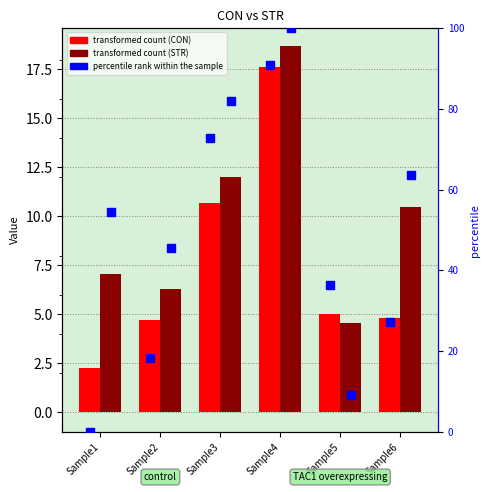

Which series has the largest Y range (max minus min)?

CON